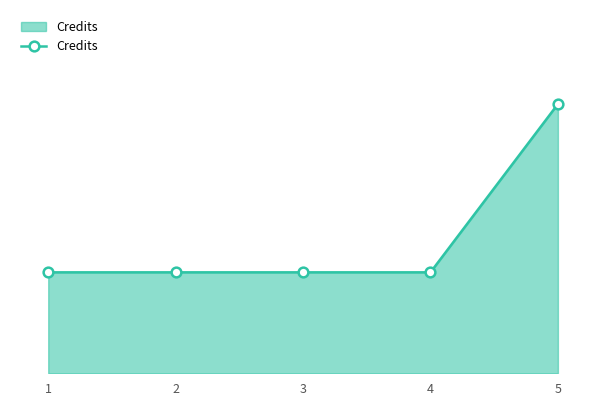

True or false: the data shows 6 at 5.

False